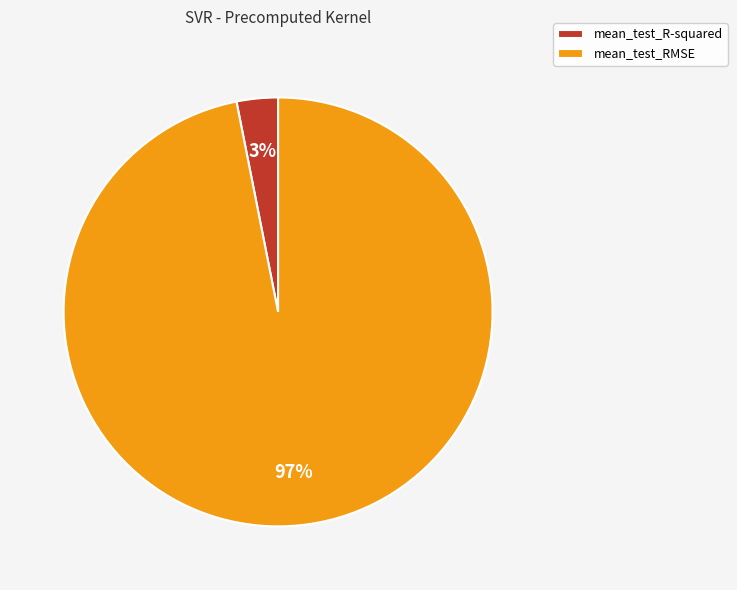

To the nearest percent, what percentage of the pie is mean_test_RMSE?

97%